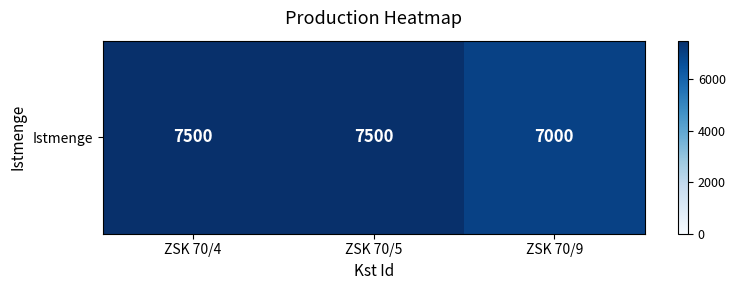

What is the ratio of the value at ZSK 70/9 to the value at ZSK 70/5?

0.9